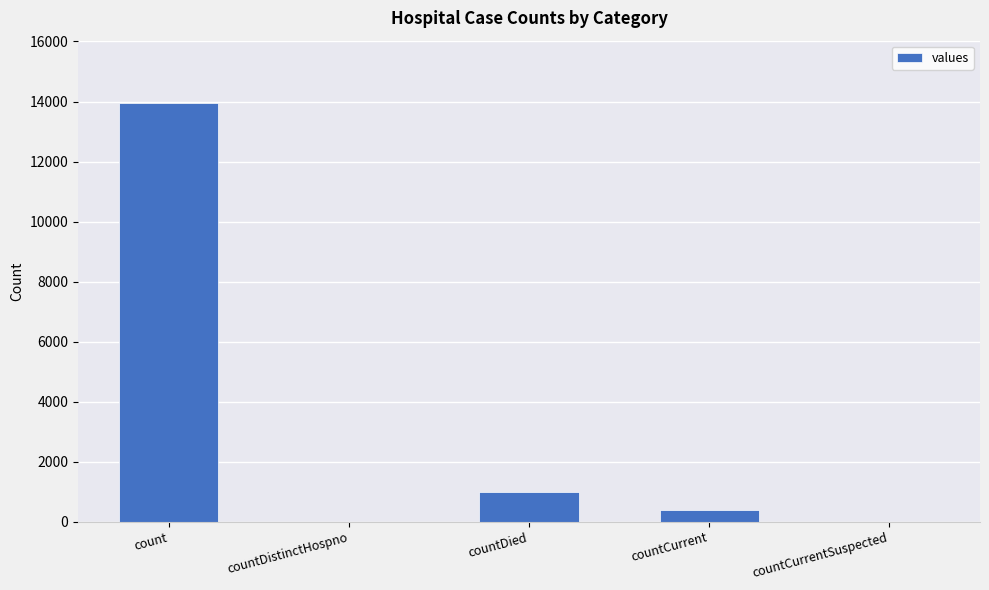

At which label does the data first exceed 387?

count